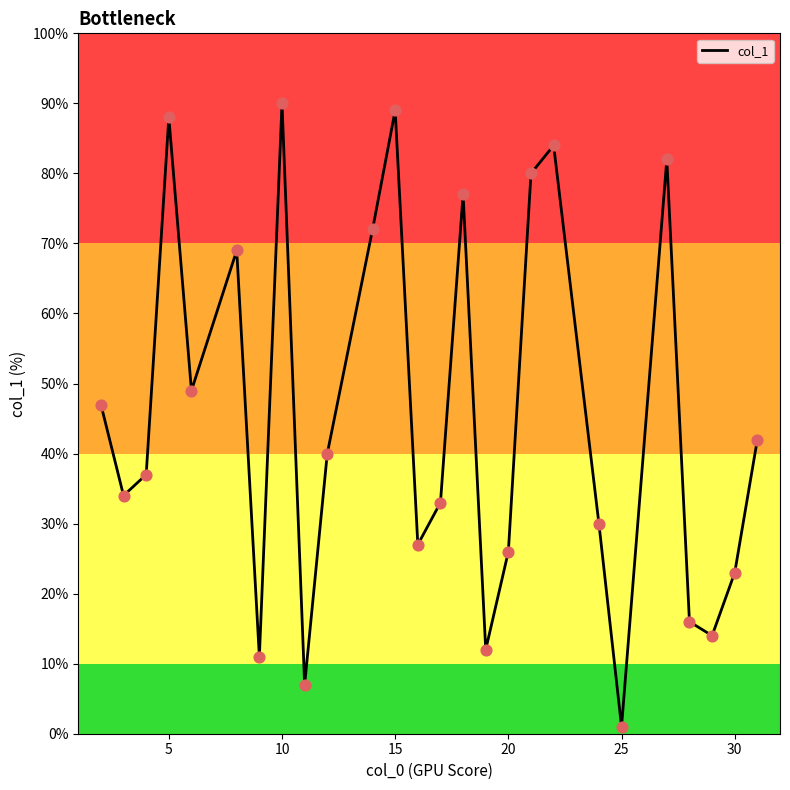

What is the difference between the maximum and minimum values?

89